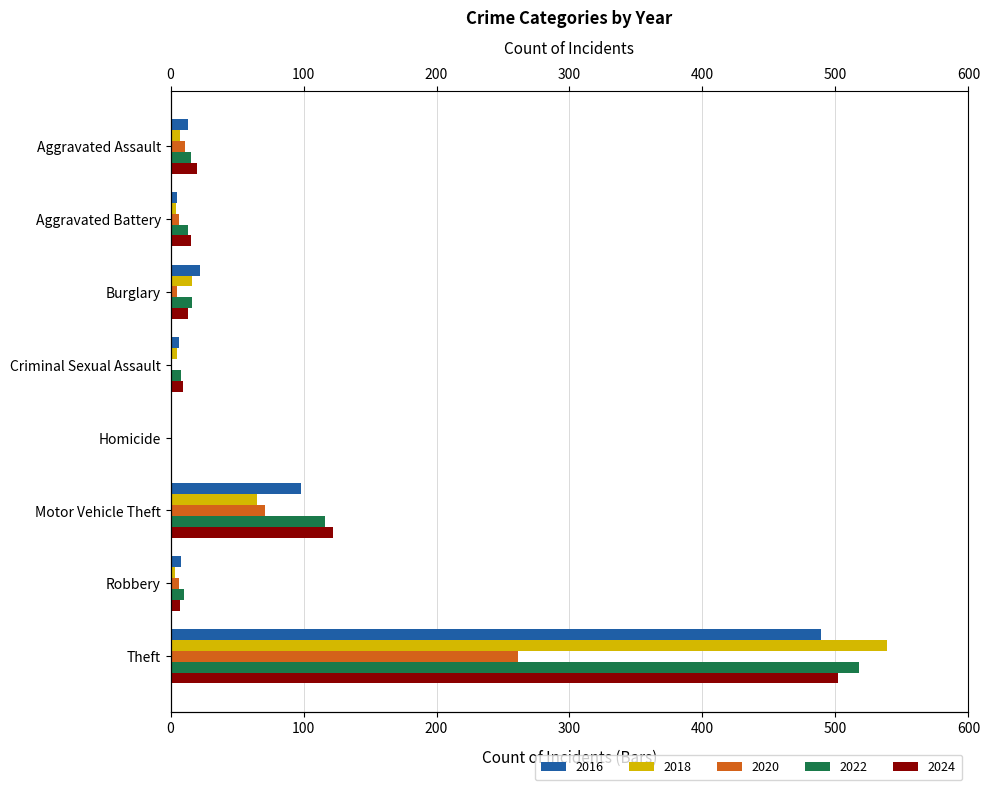

Where does the 2018 series first go above 7?

Burglary